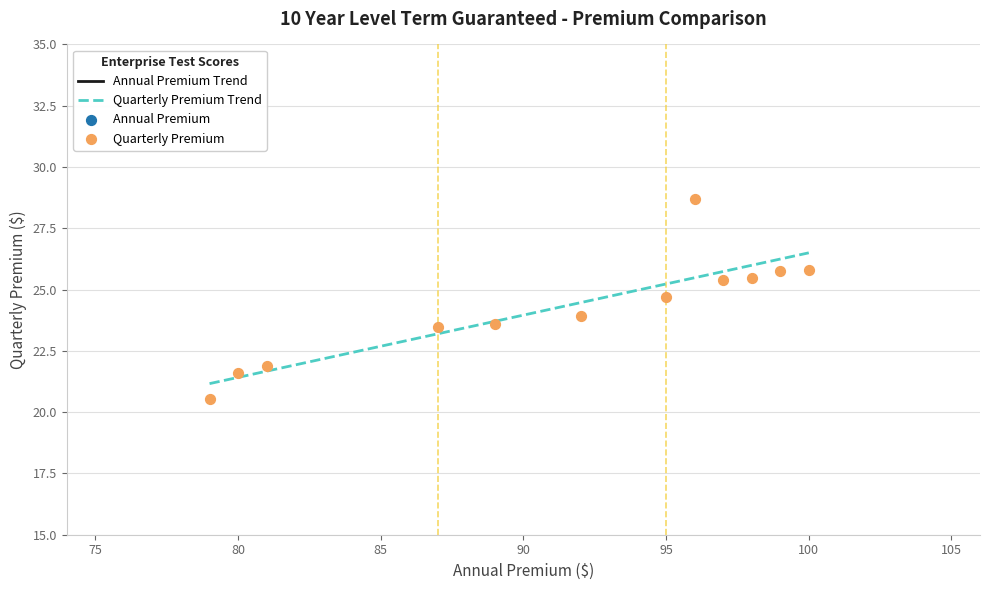

Which series has the largest total across all categories?

Annual Premium